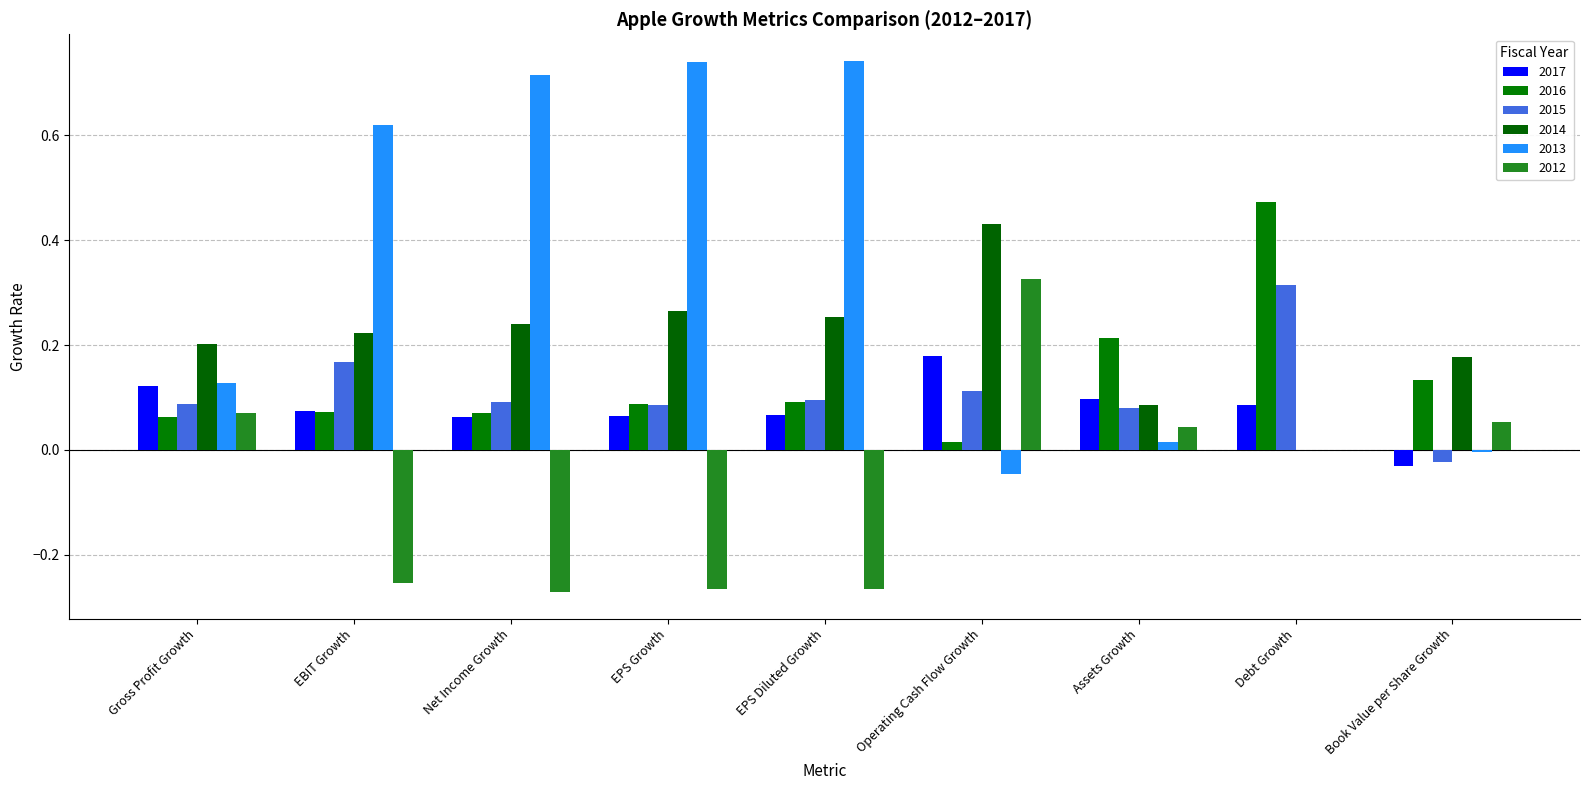

How many distinct data groups are displayed?

6